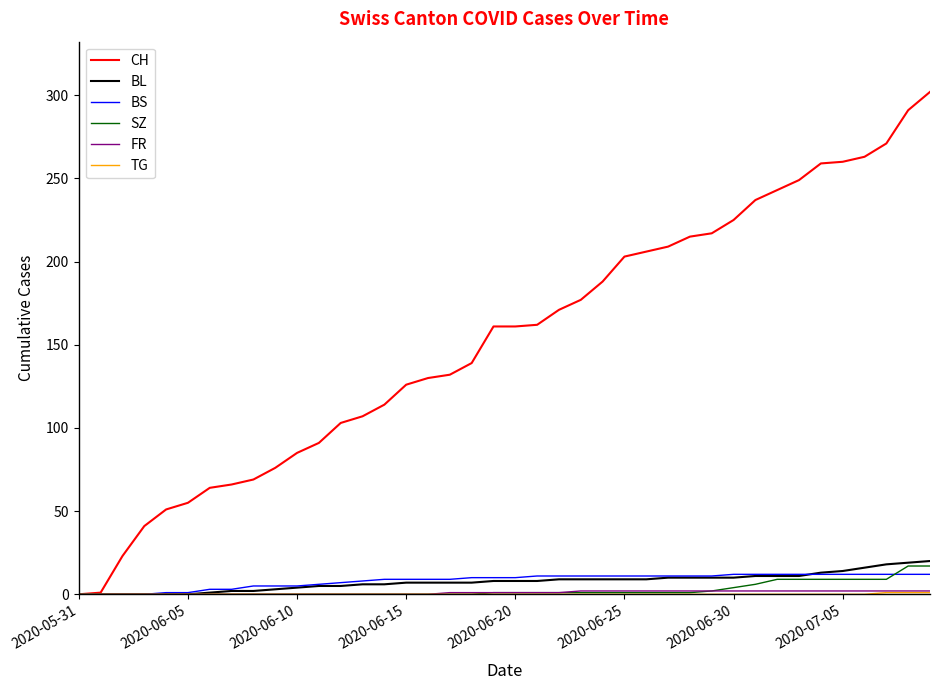

Which series has the widest spread of values?

CH